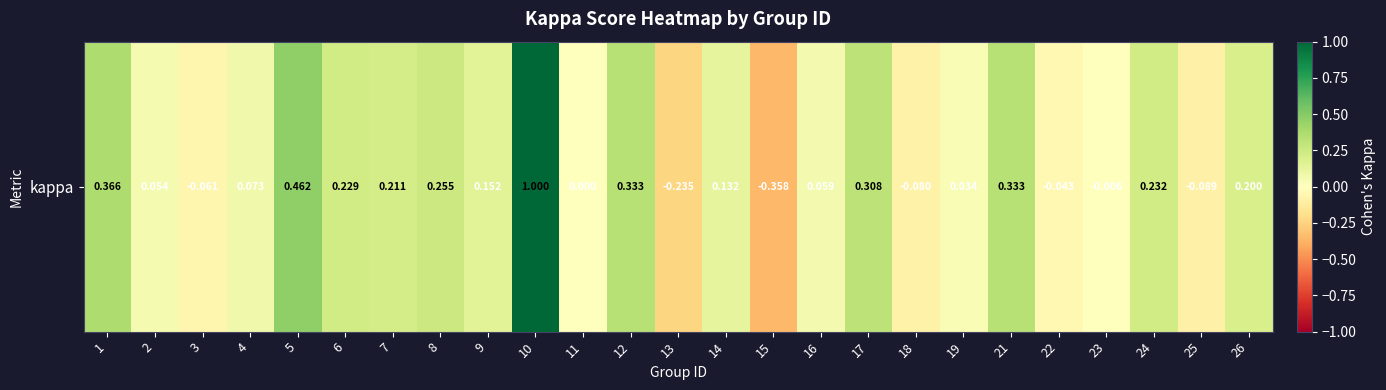

At which label is the value closest to 0?

11